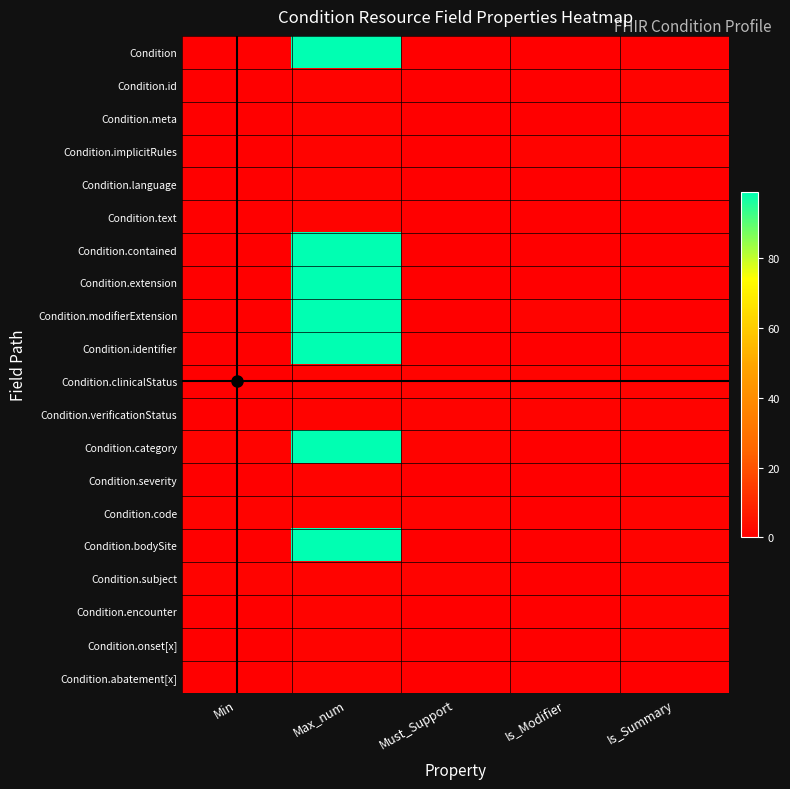

Rank the series by their maximum value, from lowest to highest.

Condition.id, Condition.meta, Condition.implicitRules, Condition.language, Condition.text, Condition.clinicalStatus, Condition.verificationStatus, Condition.severity, Condition.code, Condition.subject, Condition.encounter, Condition.onset[x], Condition.abatement[x], Condition, Condition.contained, Condition.extension, Condition.modifierExtension, Condition.identifier, Condition.category, Condition.bodySite